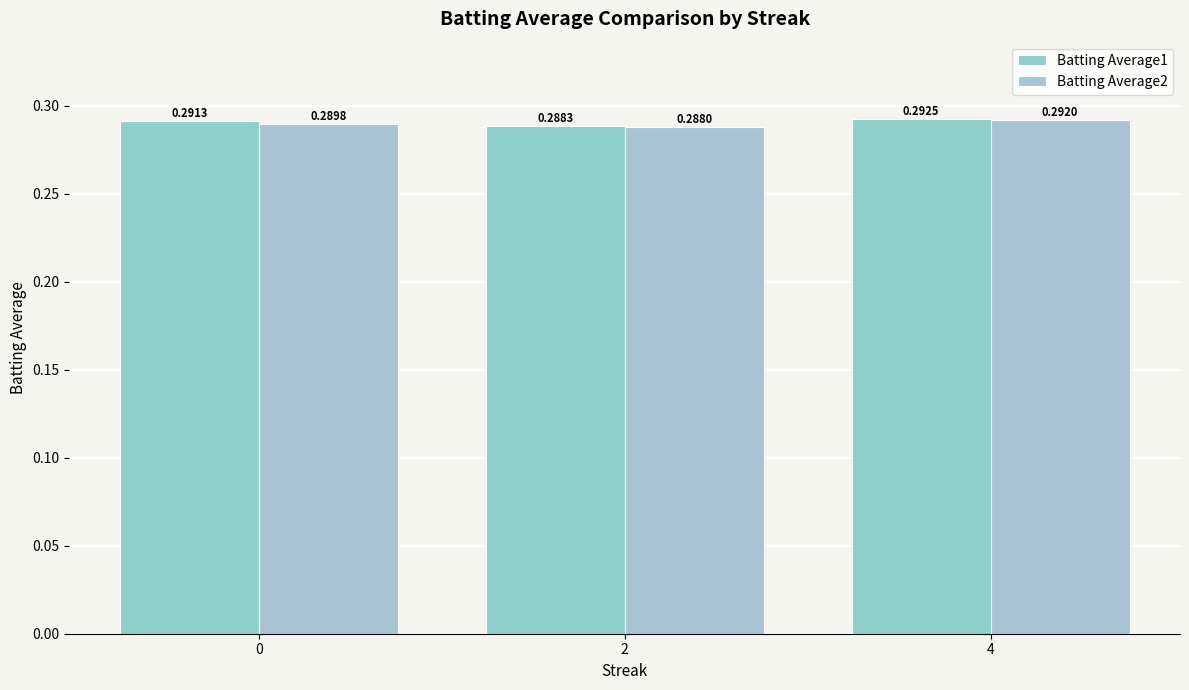

Are the bars grouped side by side (vs. stacked)?

Yes